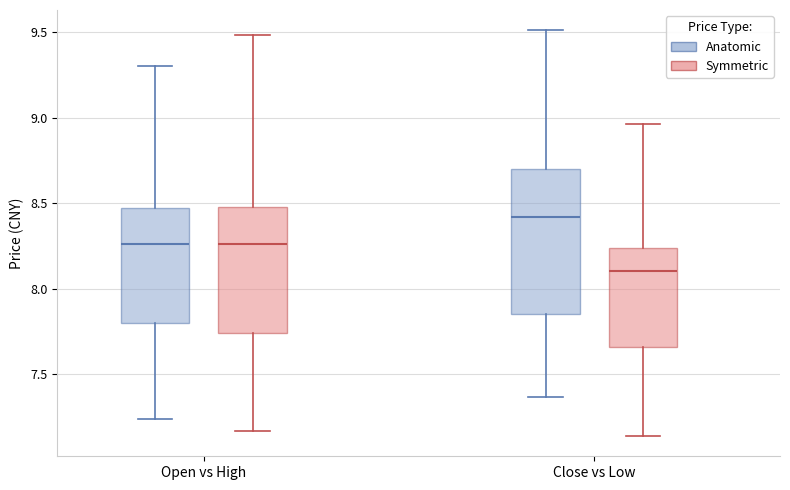

Reading left to right, transcribe this box plot: for each box, give where its median line is, the range the box spans, and where its two whiskers end, as read against the y-axis. The values are not printed on the chart, so give them approximately, as read against the axis.

Open vs High (Anatomic): median 8.25, box 7.80 to 8.45, whiskers 7.25 to 9.30
Open vs High (Symmetric): median 8.25, box 7.75 to 8.50, whiskers 7.15 to 9.50
Close vs Low (Anatomic): median 8.40, box 7.85 to 8.70, whiskers 7.35 to 9.50
Close vs Low (Symmetric): median 8.10, box 7.65 to 8.25, whiskers 7.15 to 8.95